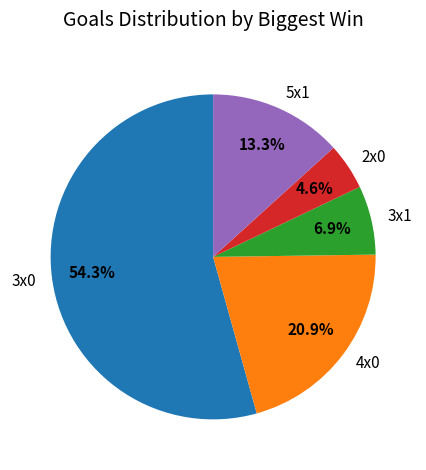

Approximately how many times larger is the value at 5x1 compared to 2x0?

2.9